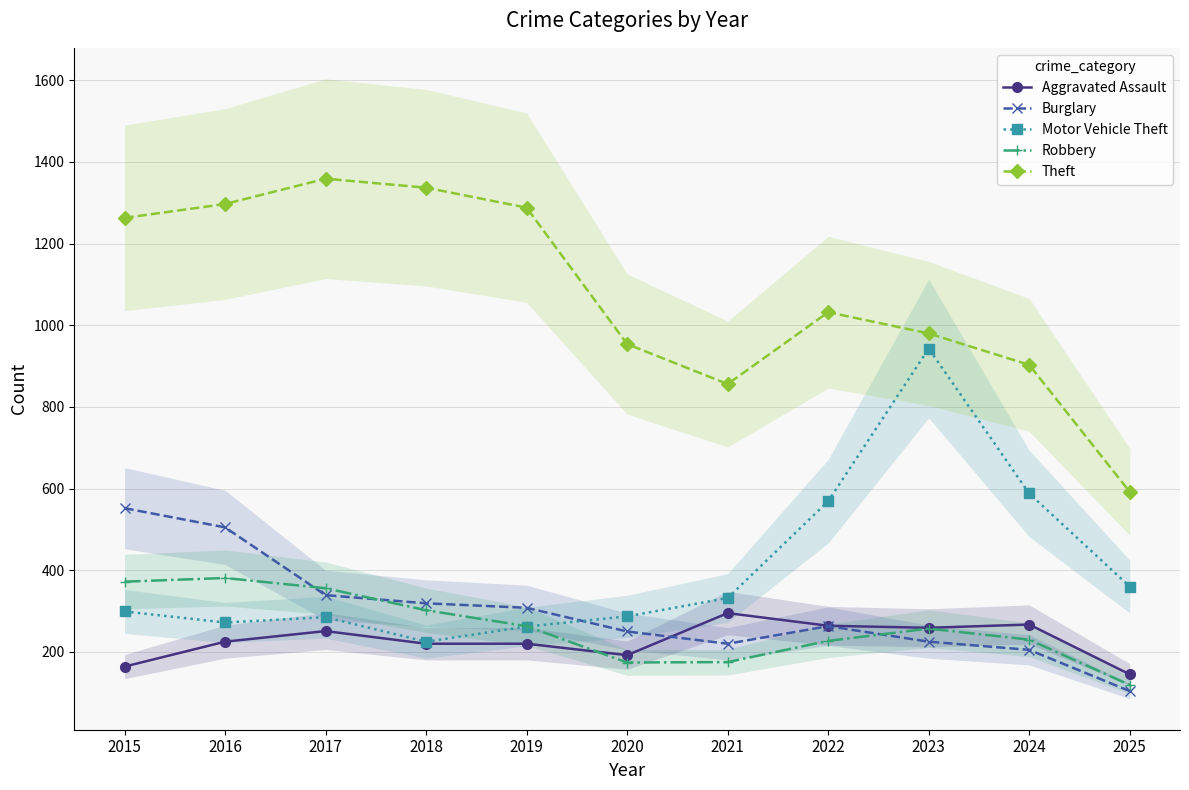

Between 2015 and 2019, which series saw the biggest shift?

Burglary